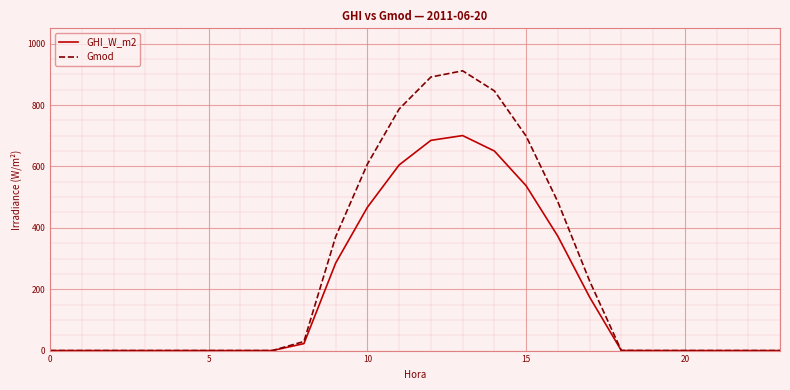

Which series has the widest spread of values?

Gmod